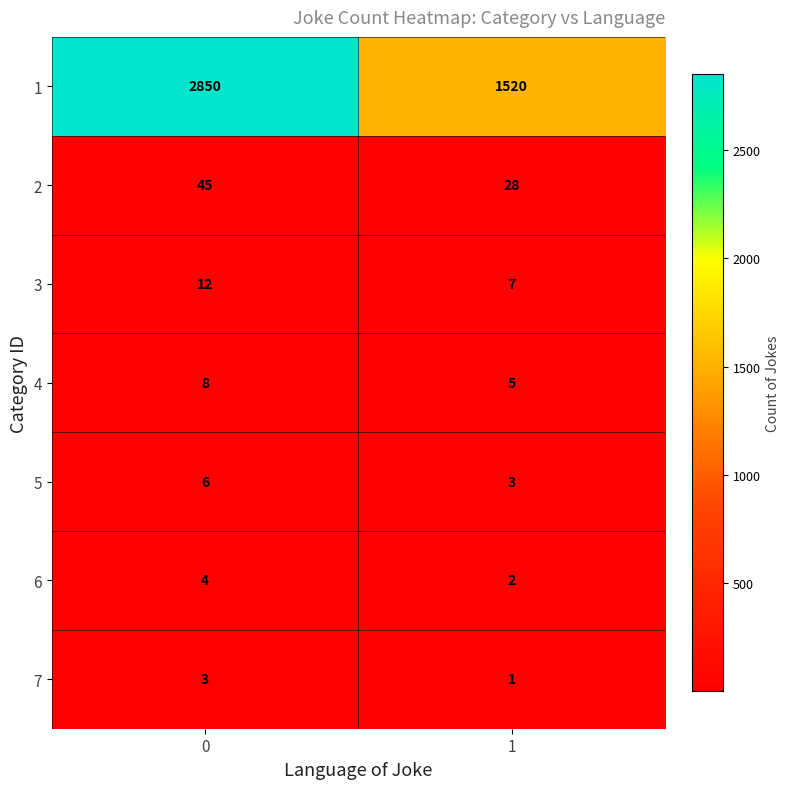

Reading left to right, what are all the values shown in this chart?

1: 0=2850	1=1520
2: 0=45	1=28
3: 0=12	1=7
4: 0=8	1=5
5: 0=6	1=3
6: 0=4	1=2
7: 0=3	1=1